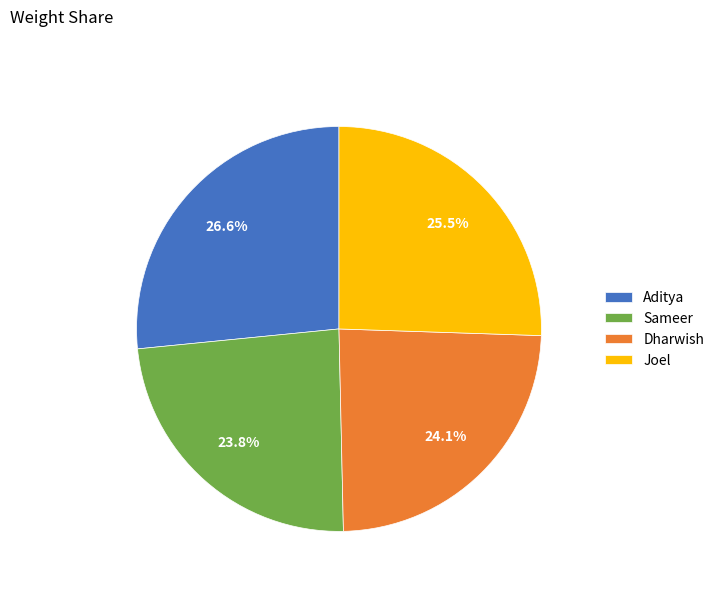

Between Sameer and Joel, which is larger?

Joel